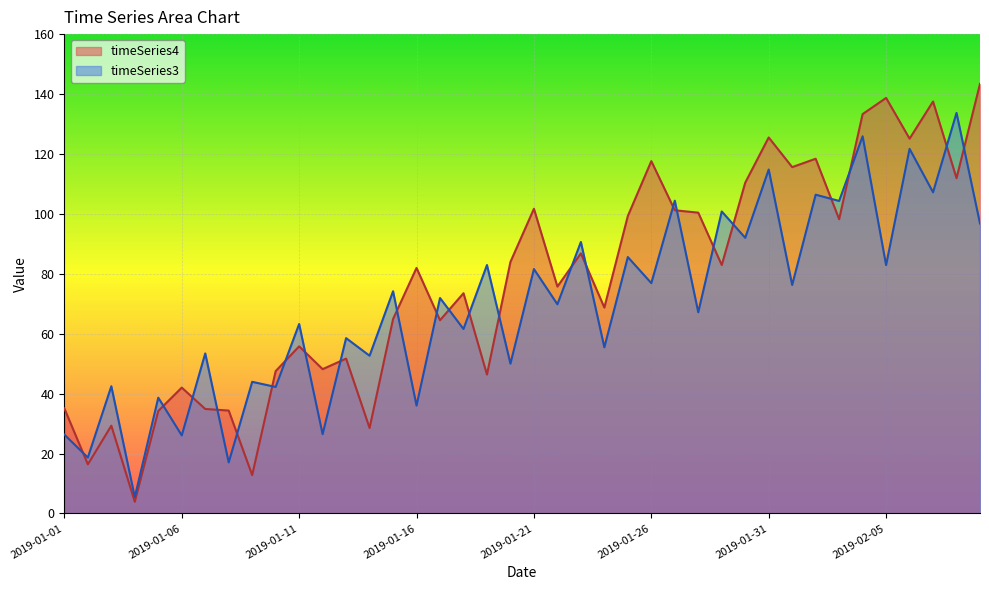

Which series has the largest total across all categories?

timeSeries4